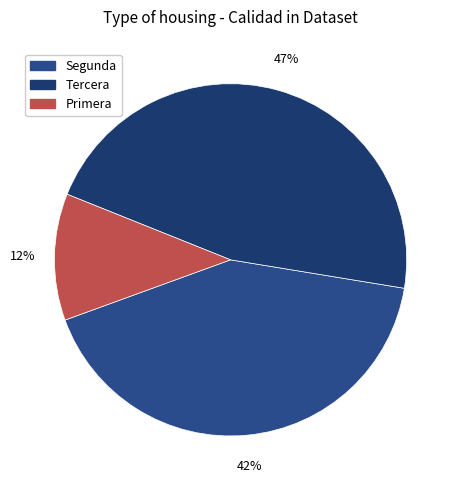

How many slices are in this pie chart?

3